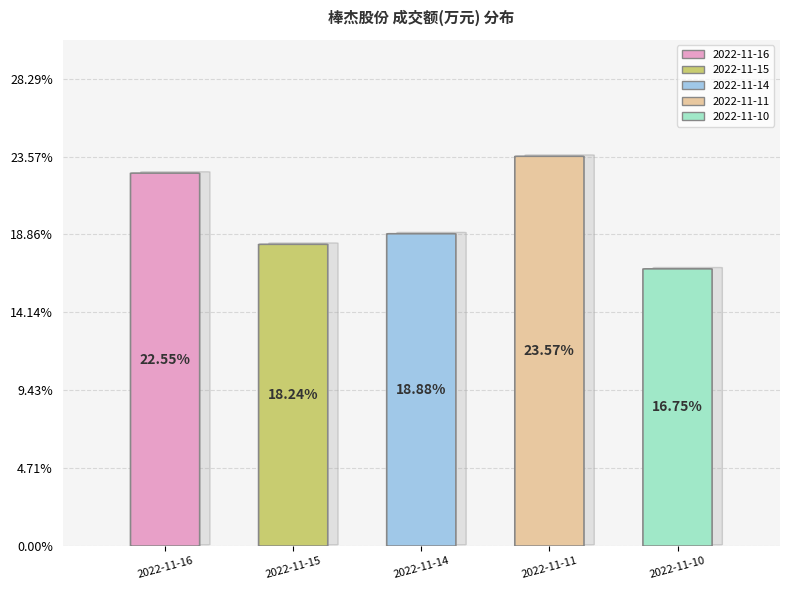

What is the smallest slice in the pie chart?

2022-11-10